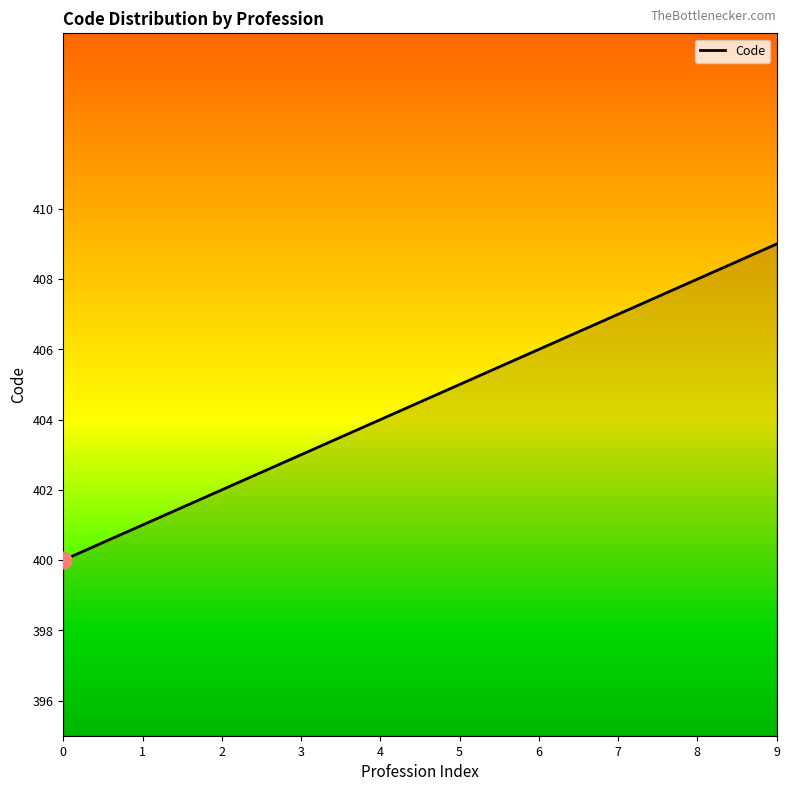

List the labels in order of value, smallest first.

0, 1, 2, 3, 4, 5, 6, 7, 8, 9